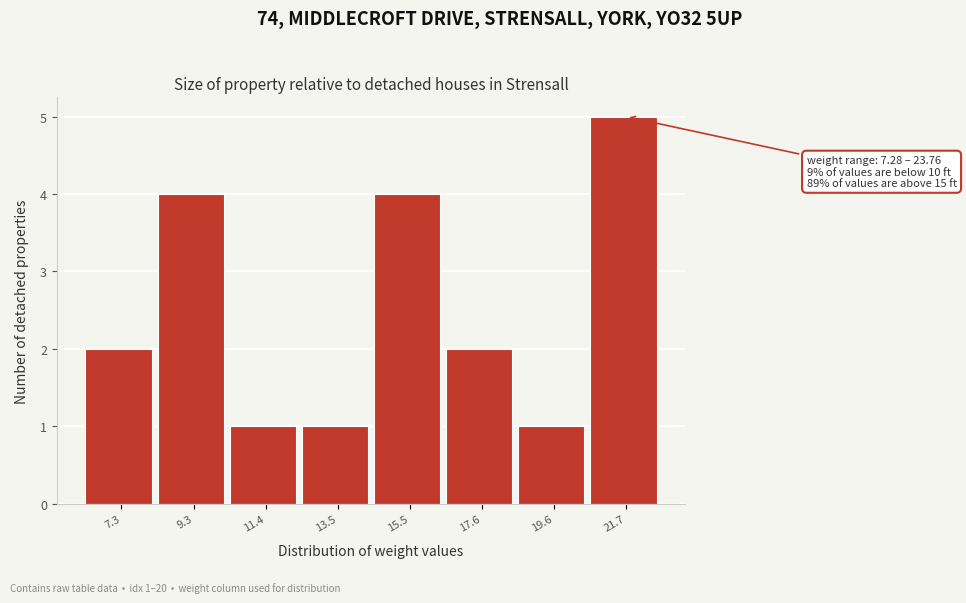

Reading left to right, transcribe all the data shown in this chart.

2	4	1	1	4	2	1	5